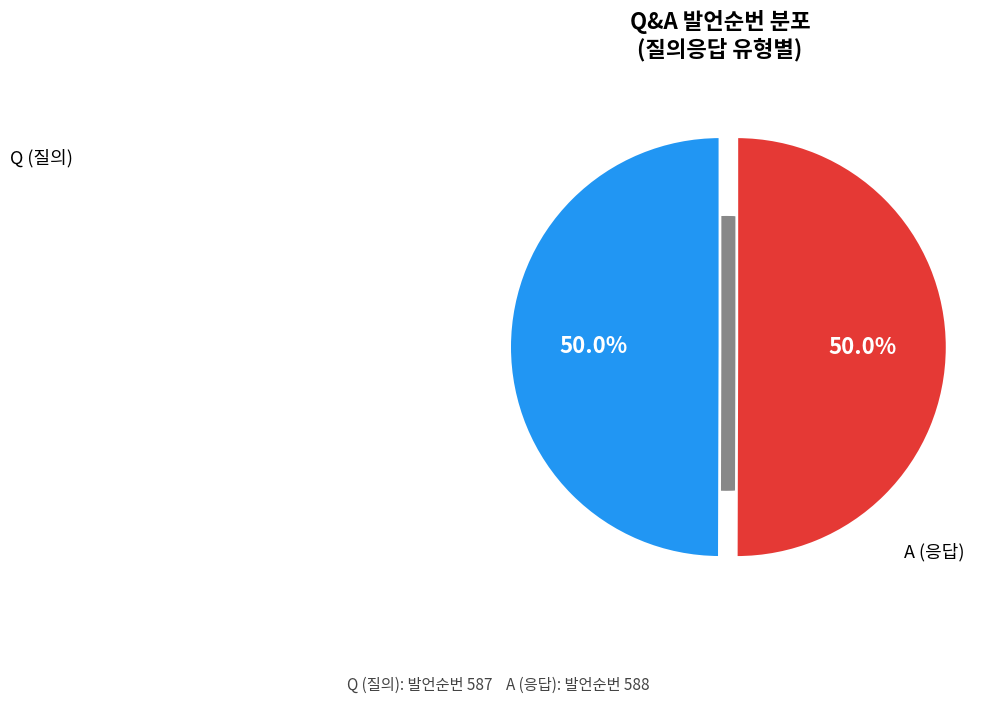

Rank the categories by value from highest to lowest.

A, Q